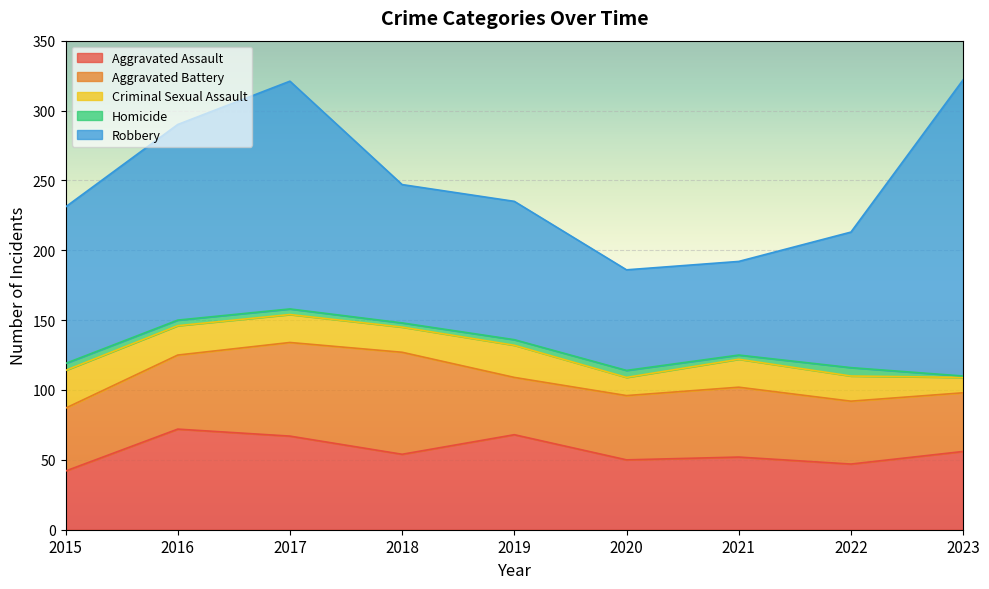

How many interior local peaks does the Aggravated Assault series have?

3